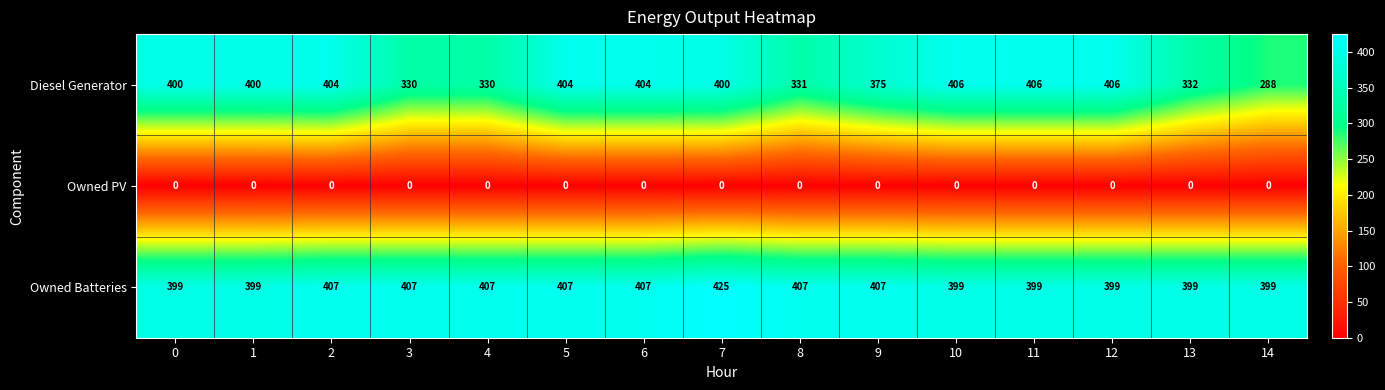

At which category is the sum across all series the highest?

7